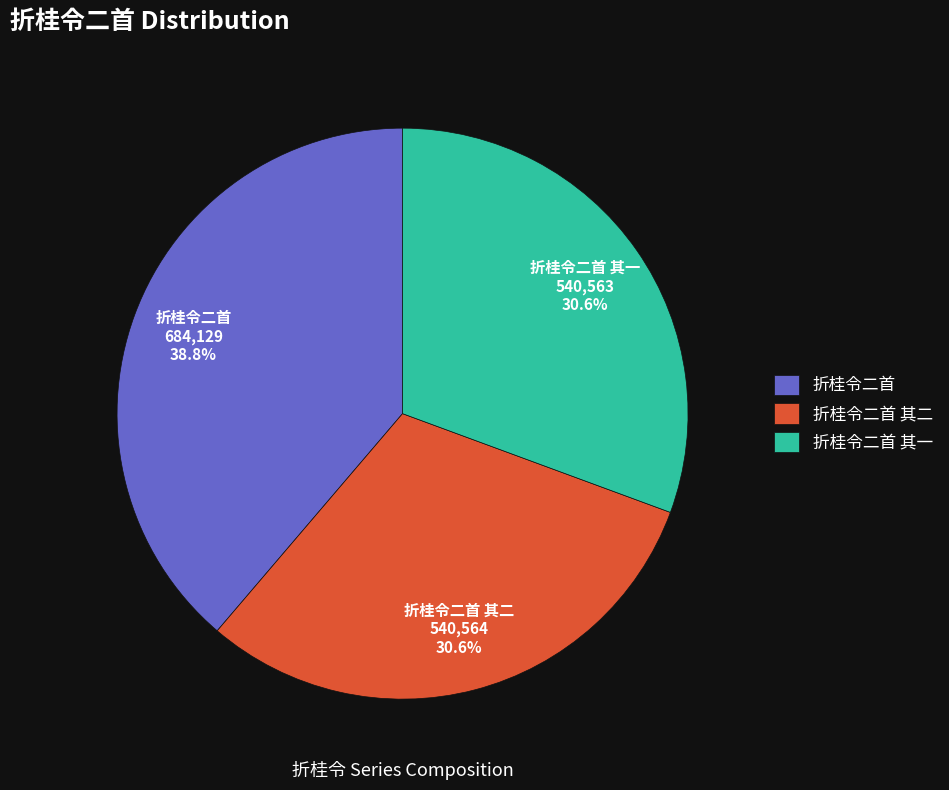

Does any single category account for the majority?

No